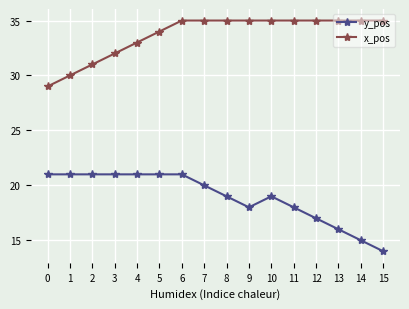

Rank the series at 1 from highest to lowest value.

x_pos, y_pos